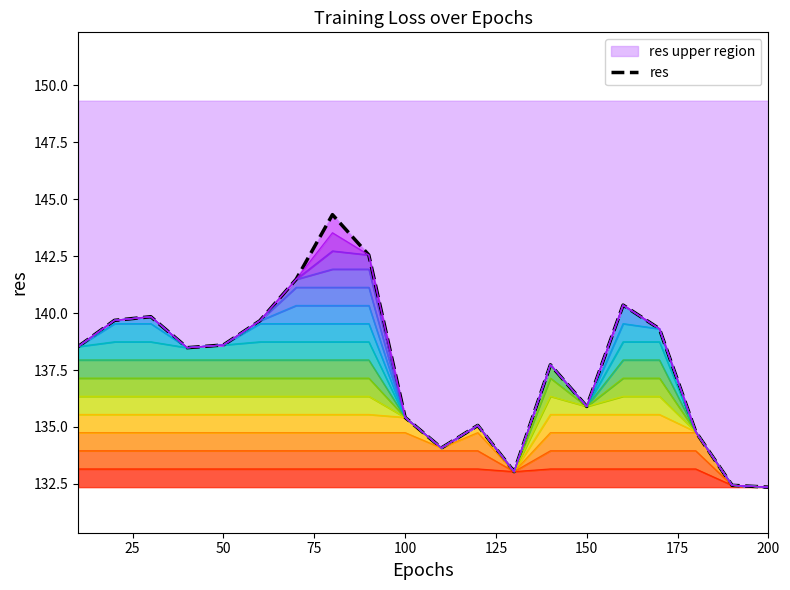

What is the average value?

137.7